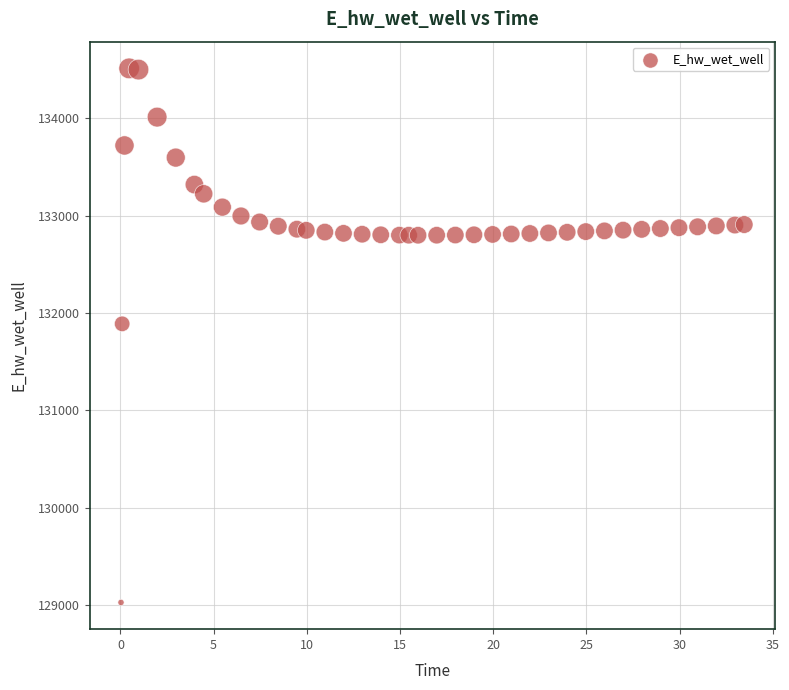

What Y value in the scatter plot is closest to 131771?

131890.2